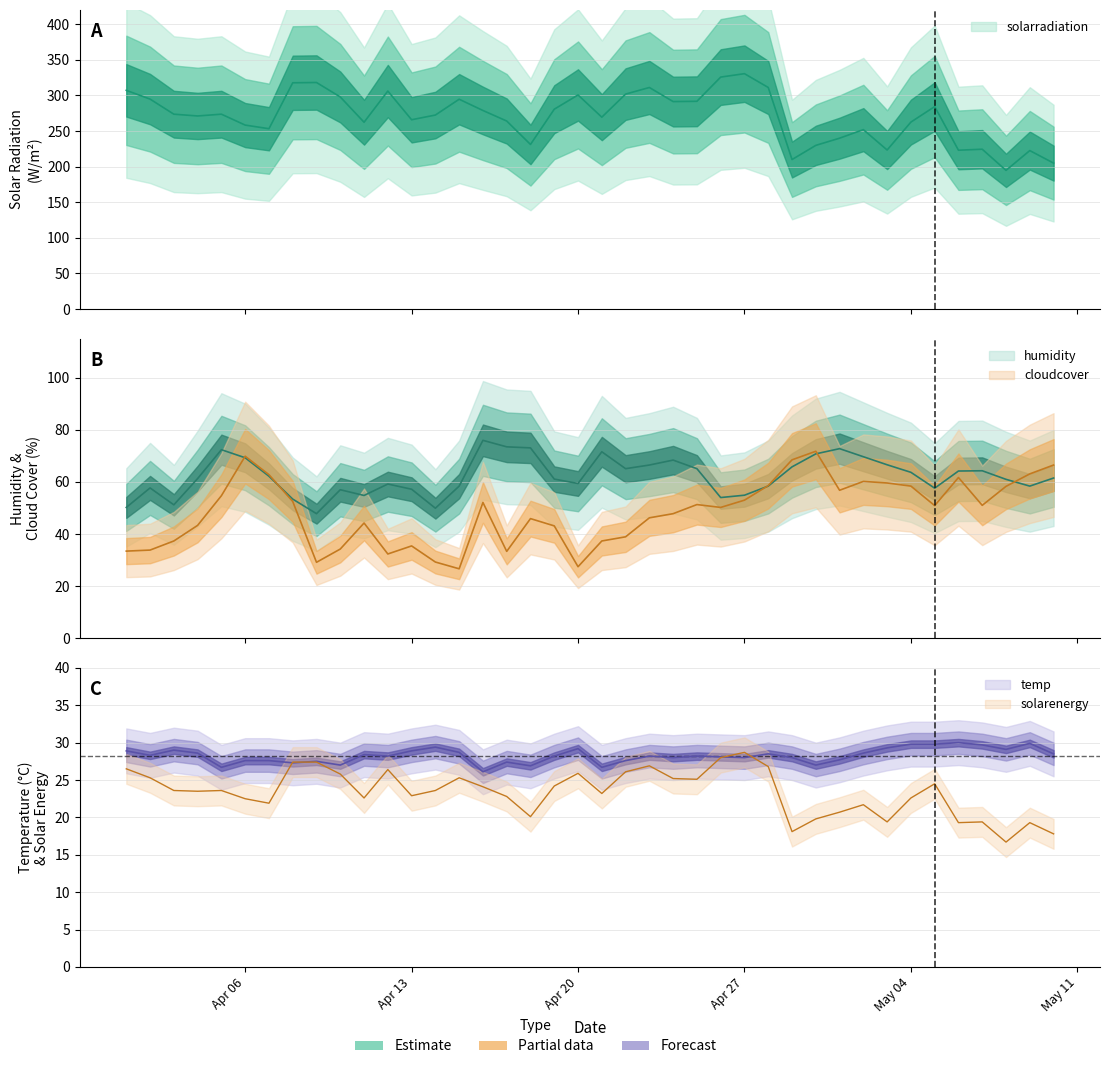

Count the number of data series in this chart.

5